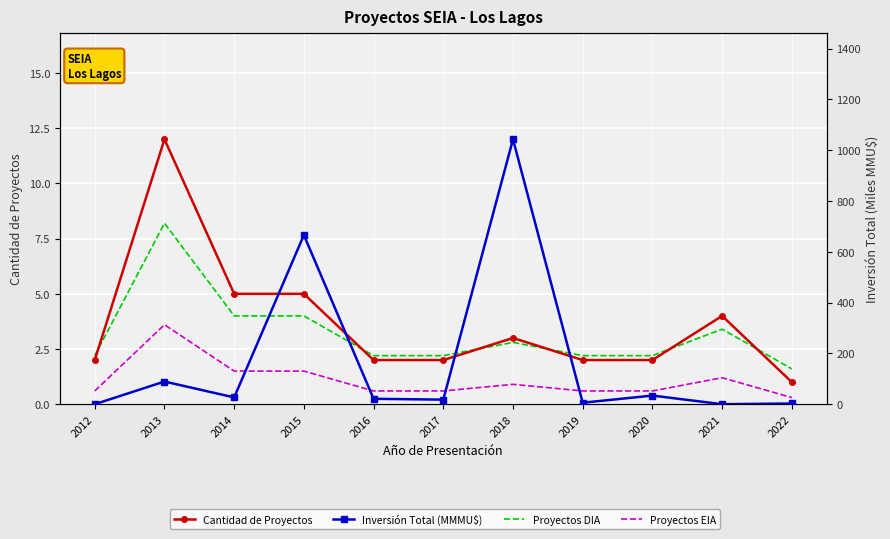

What is the value of the Proyectos EIA point at the 4th from the left?

1.5